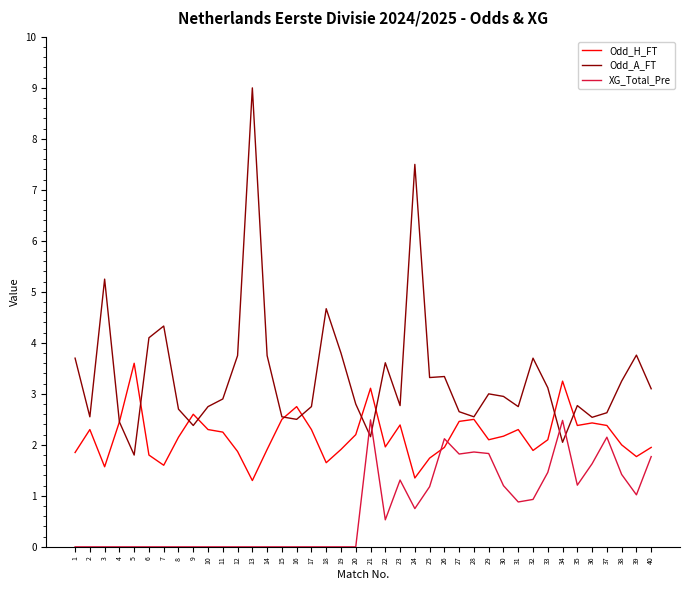

Between 12 and 13, which series saw the biggest shift?

Odd_A_FT